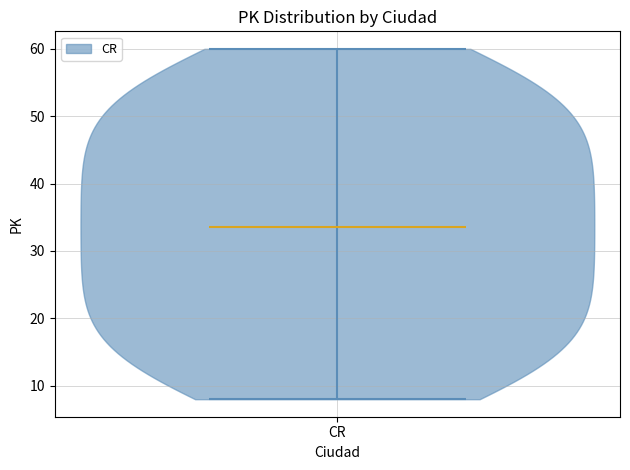

Read this violin plot against the y-axis: where its median line is, and the lowest and highest points the violin reaches. The values are not printed on the chart, so give them approximately, as read against the axis.

median line 34, lowest point 8, highest point 60